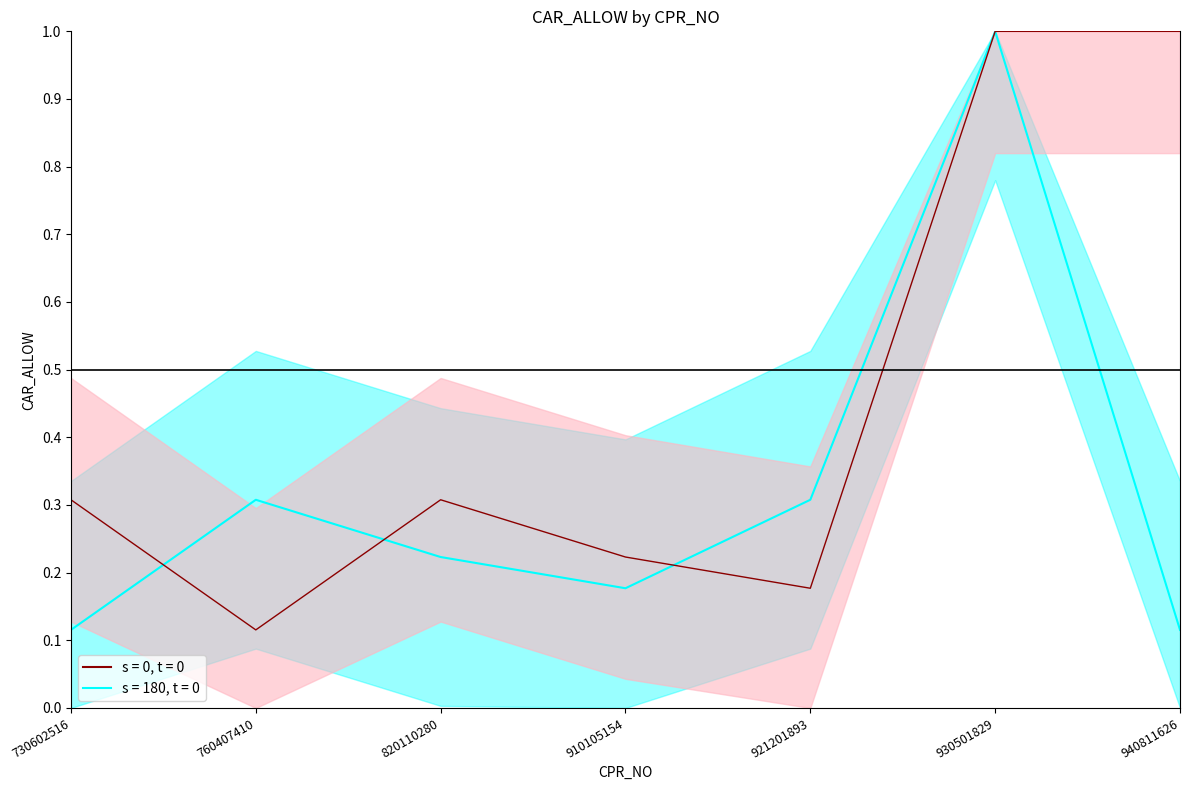

What is the difference between the maximum and minimum values?

0.9